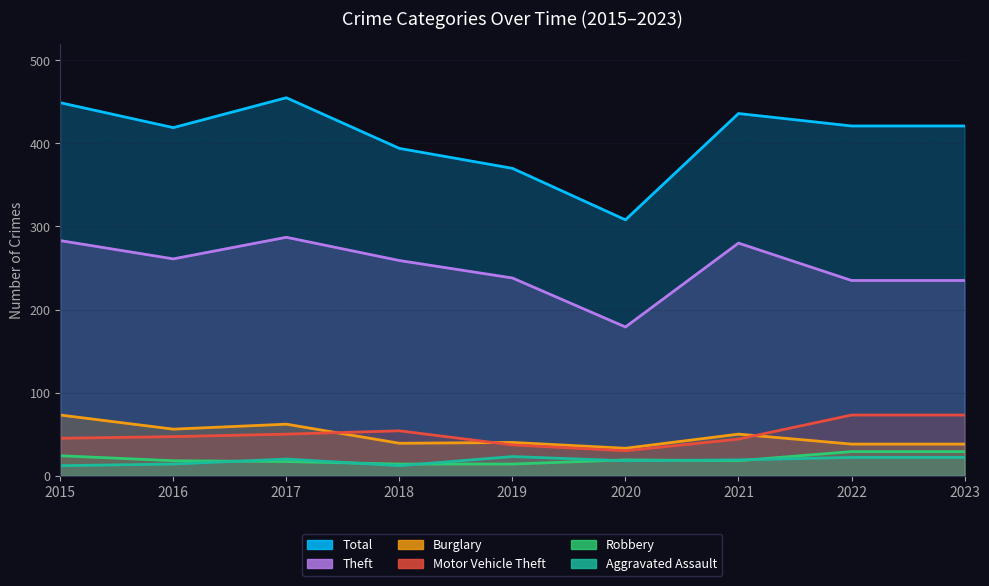

Which label corresponds to the largest value in the chart?

2017